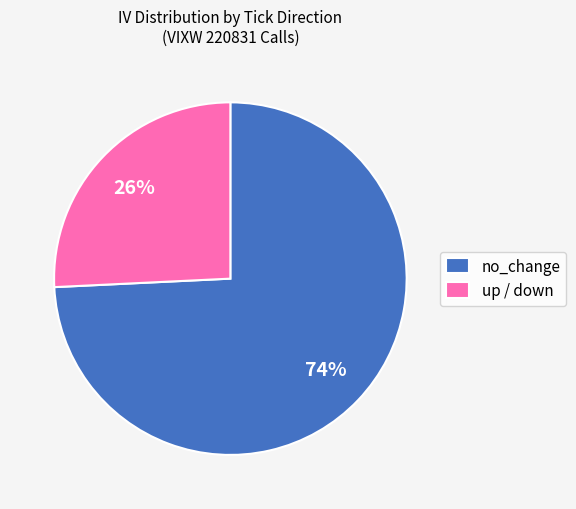

Rank the categories by value from highest to lowest.

no_change, up / down